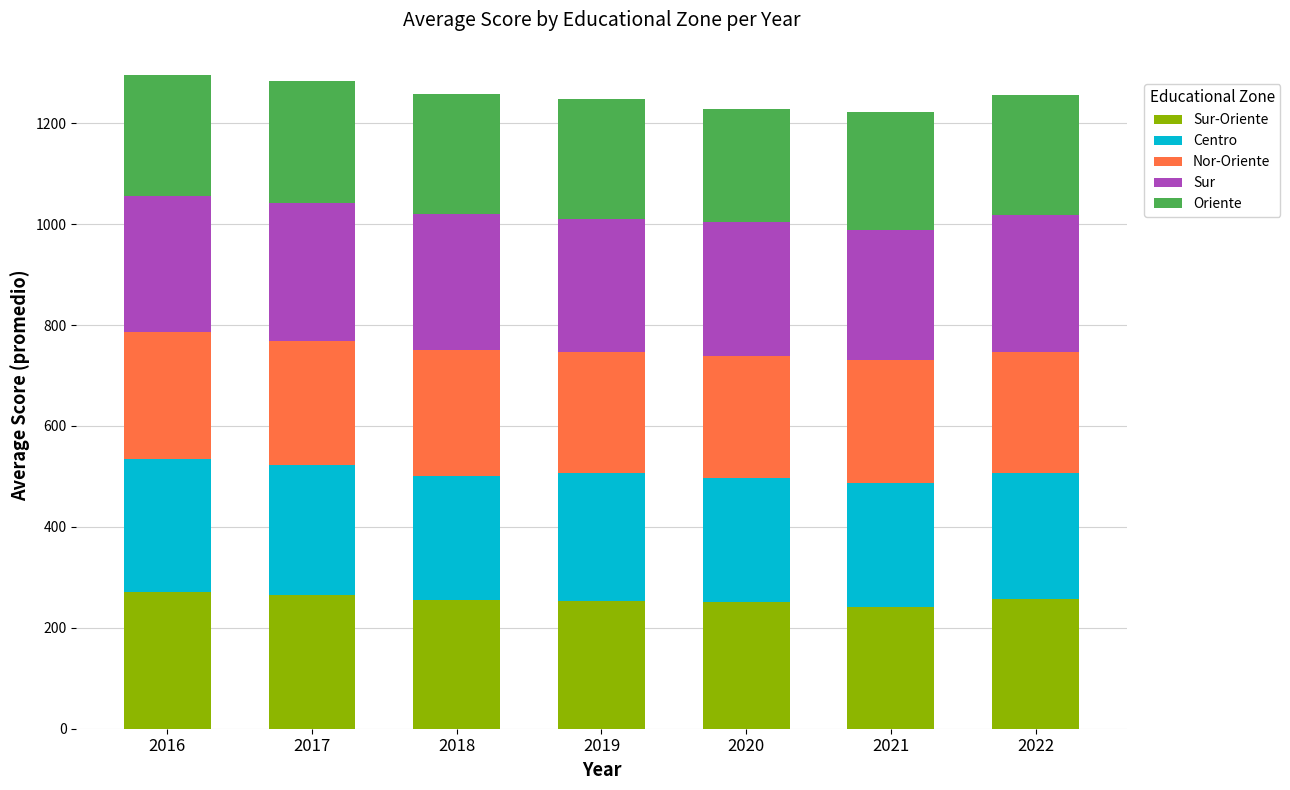

What is the total value across all series at 2022?

1256